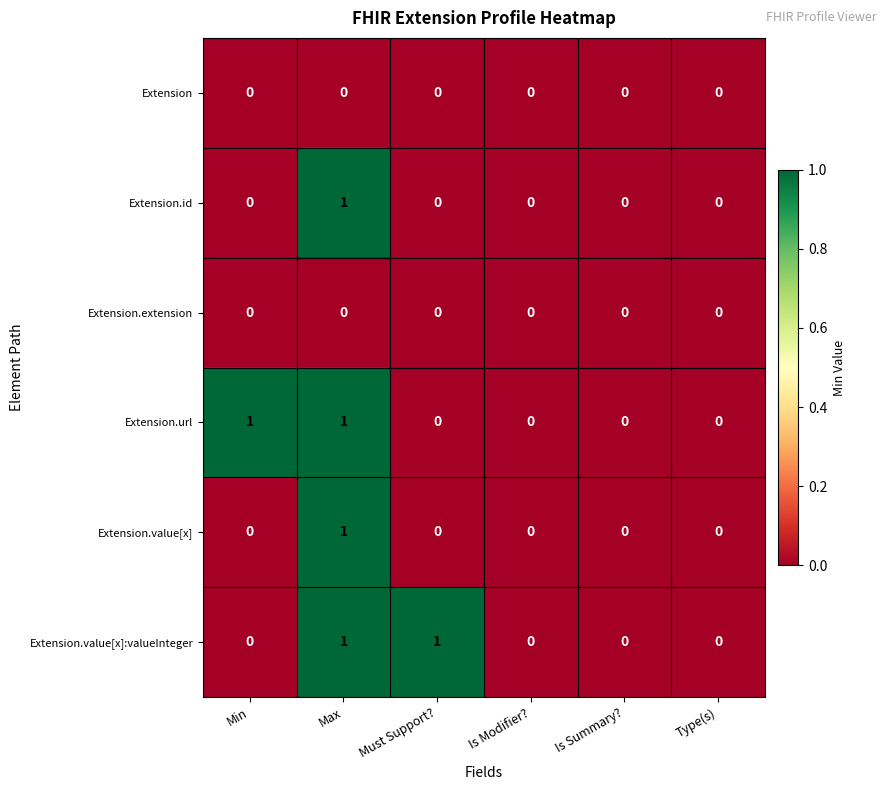

Which series changed the most between Must Support? and Is Summary??

Extension.value[x]:valueInteger